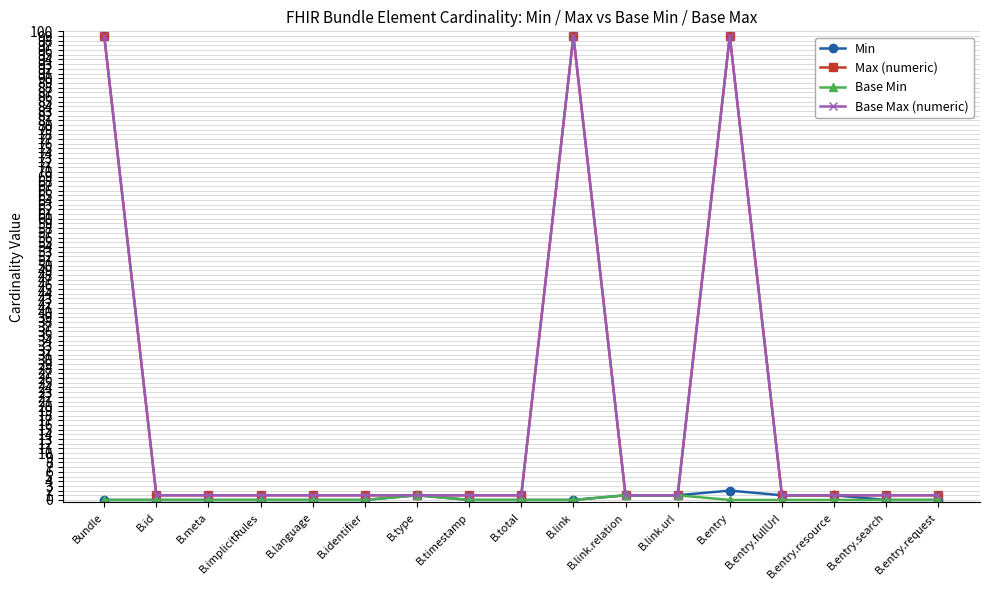

List the series in order of their peak value, highest first.

Max (numeric), Base Max (numeric), Min, Base Min